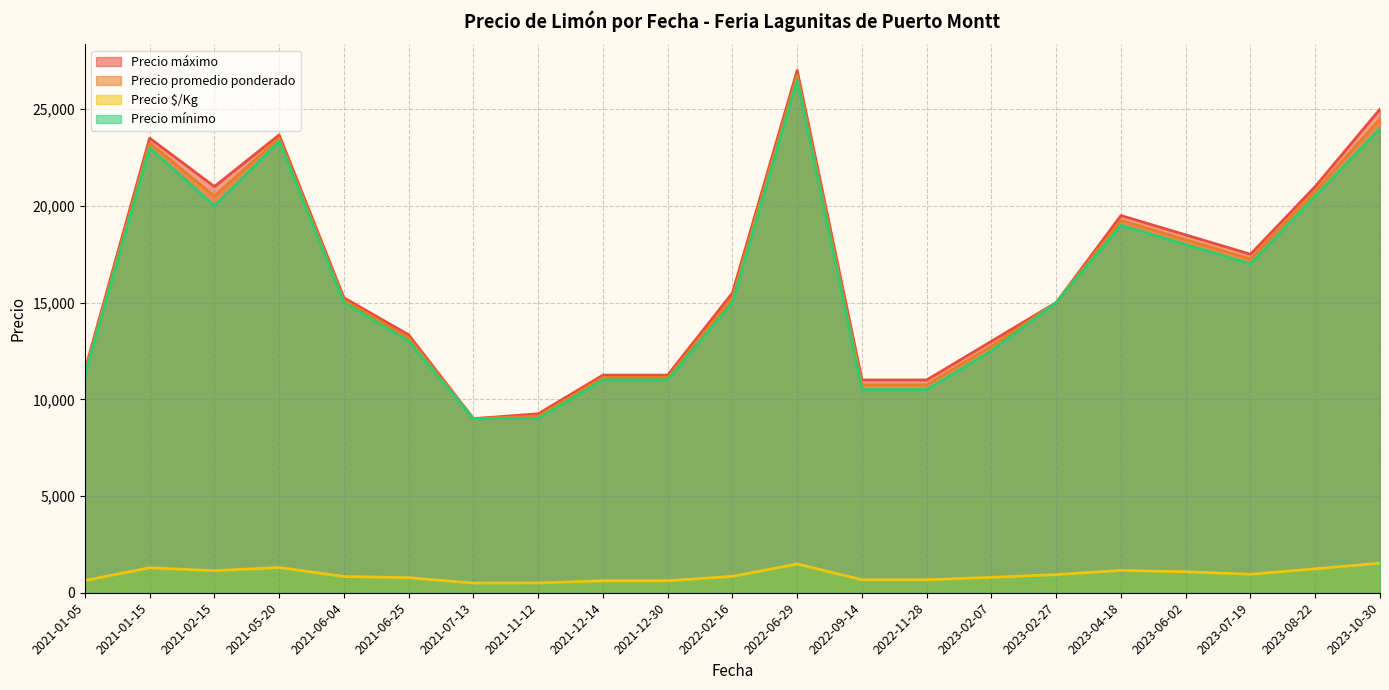

True or false: Precio máximo and Precio $/Kg cross at least once.

False